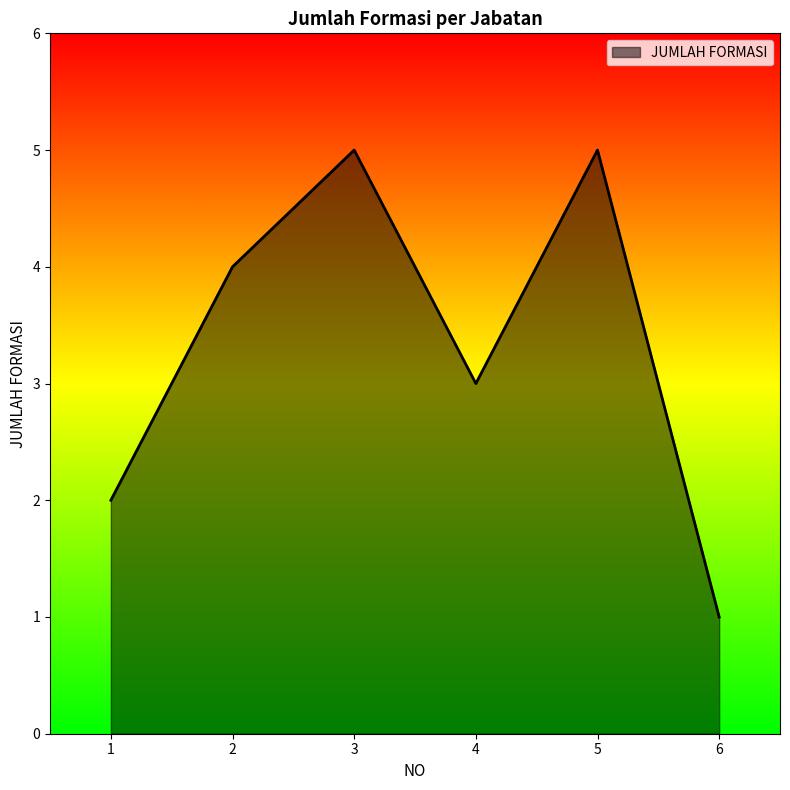

Does the chart have visible grid lines?

No